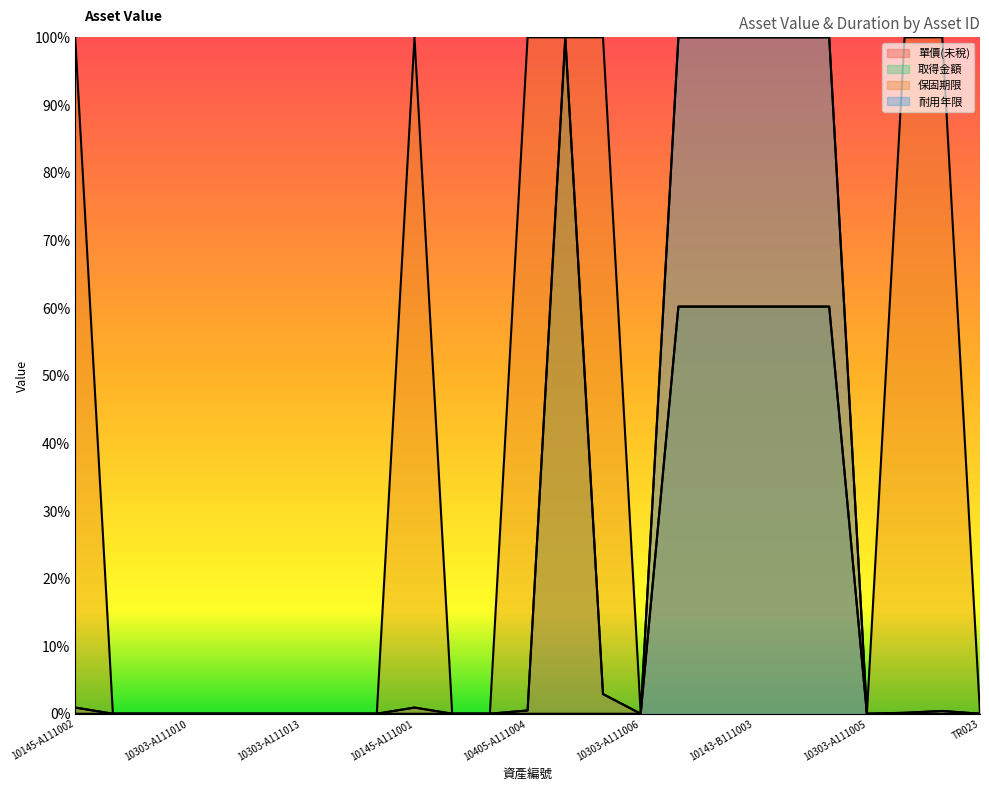

What are all the series names shown in the legend?

單價(未稅), 取得金額, 保固期限, 耐用年限